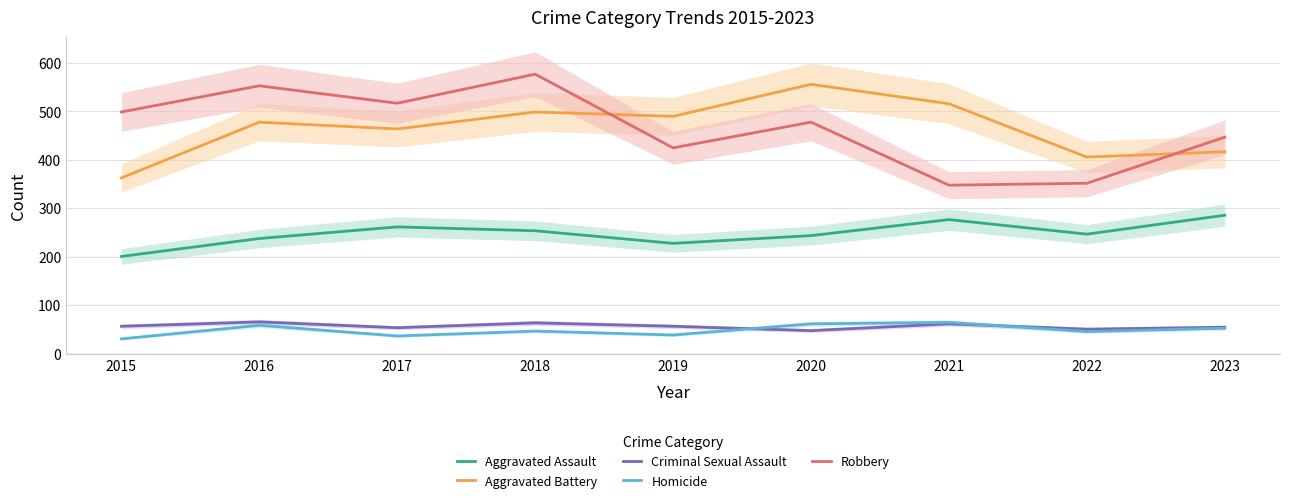

True or false: Aggravated Battery and Homicide intersect in this chart.

False